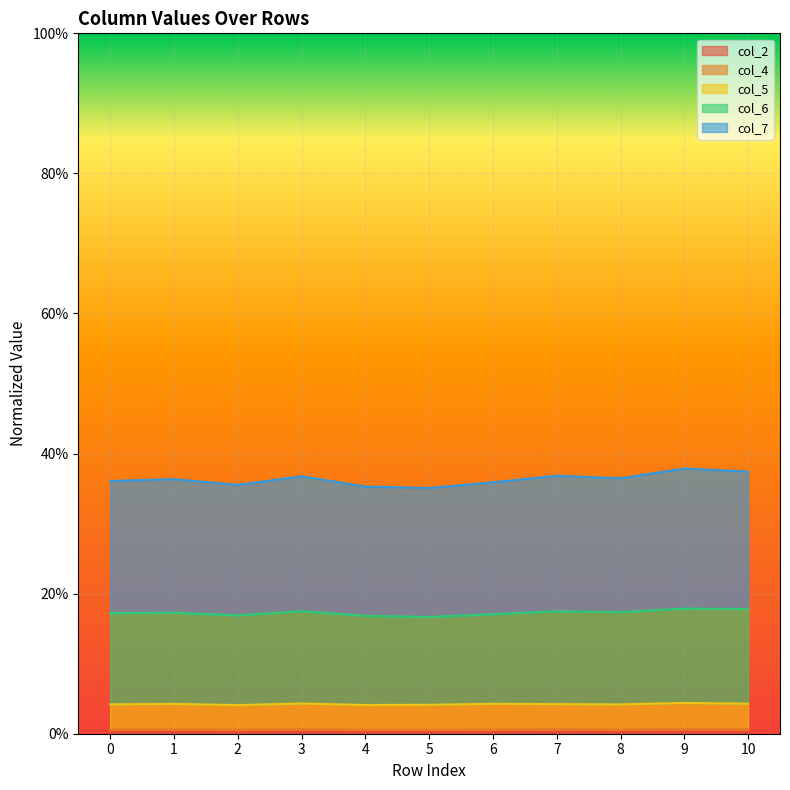

Does the chart display data point markers on the line(s)?

No